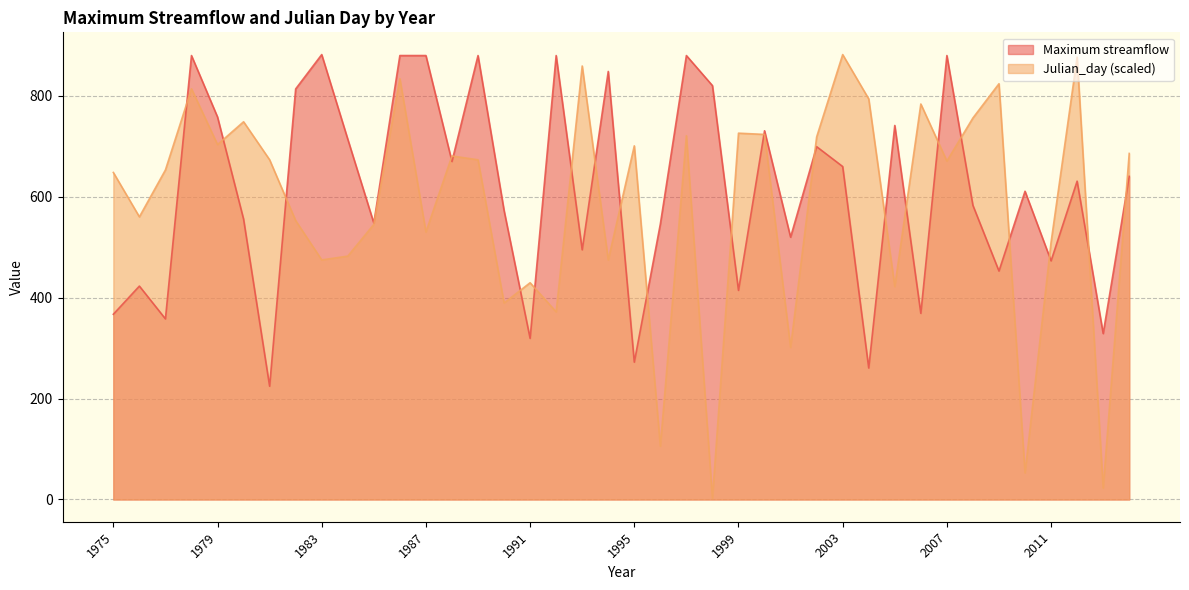

At which category does the chart reach its peak across all series?

1983